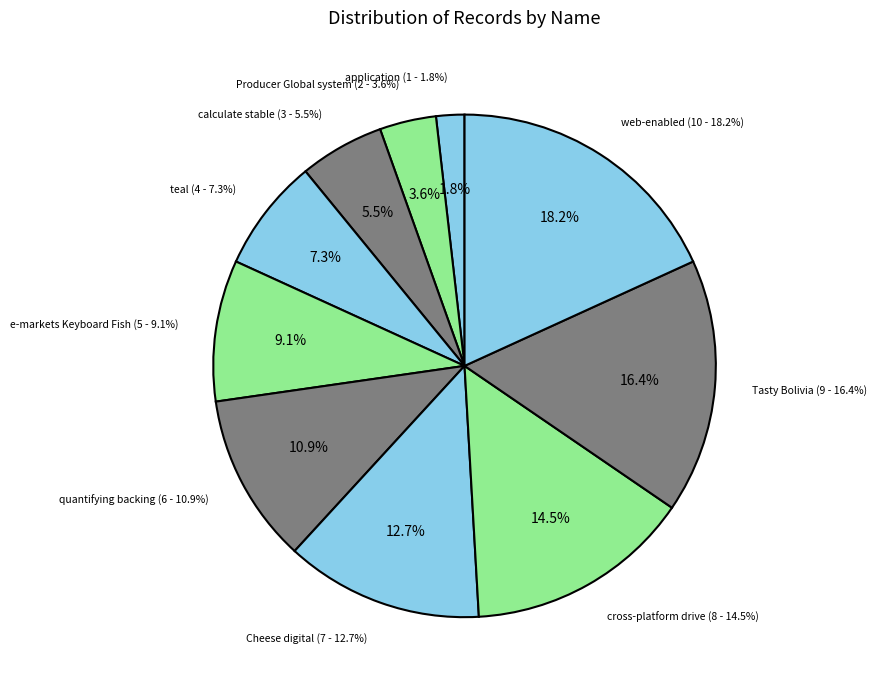

Do Tasty Bolivia and web-enabled together represent more than half of the pie?

No